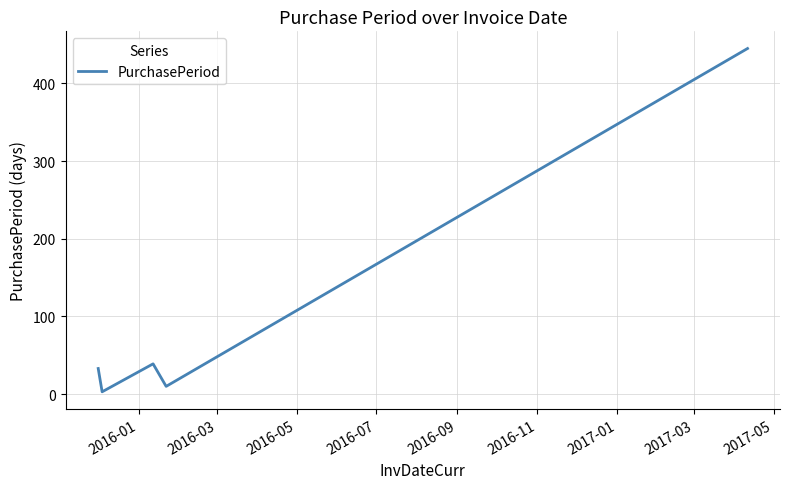

True or false: the data has more than 0 interior local peaks.

True